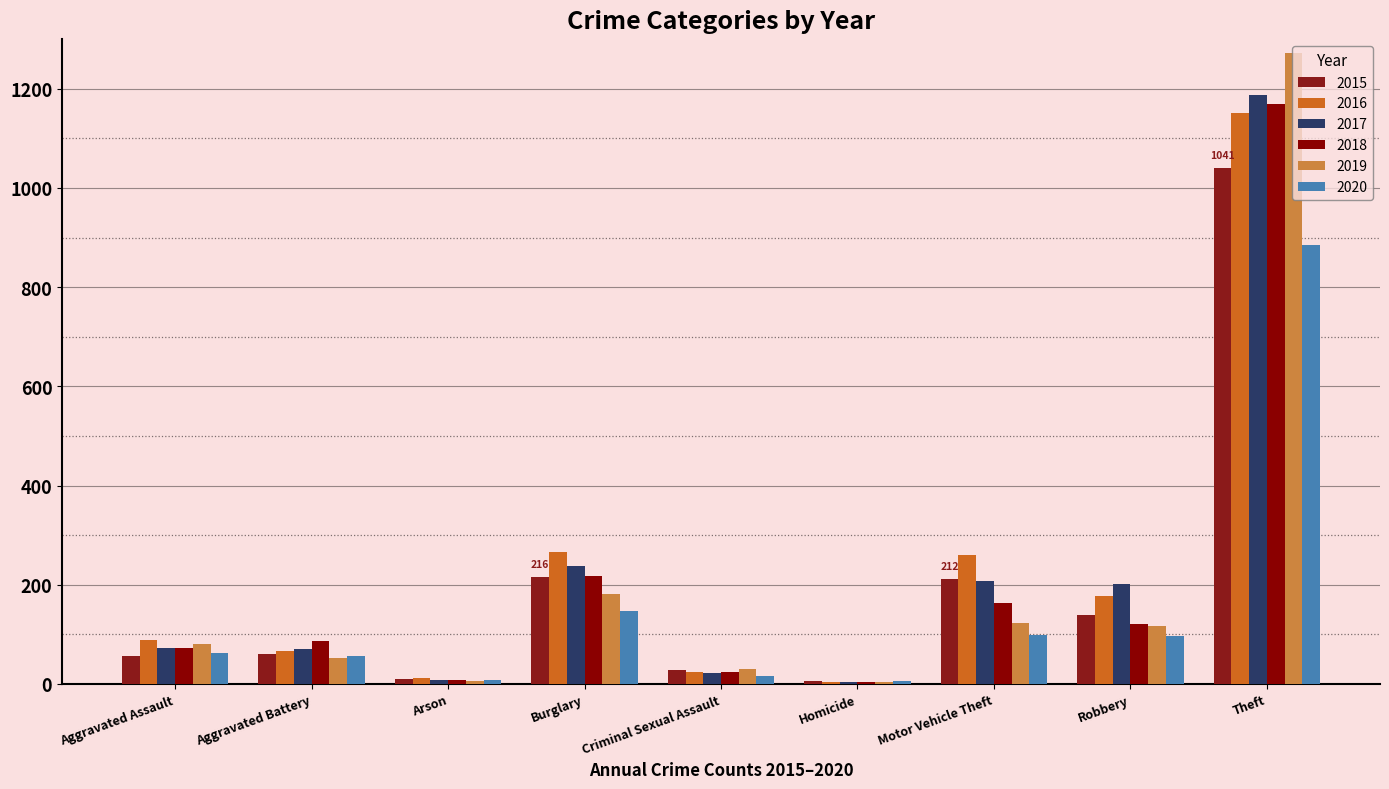

Count the number of categories in the chart.

9